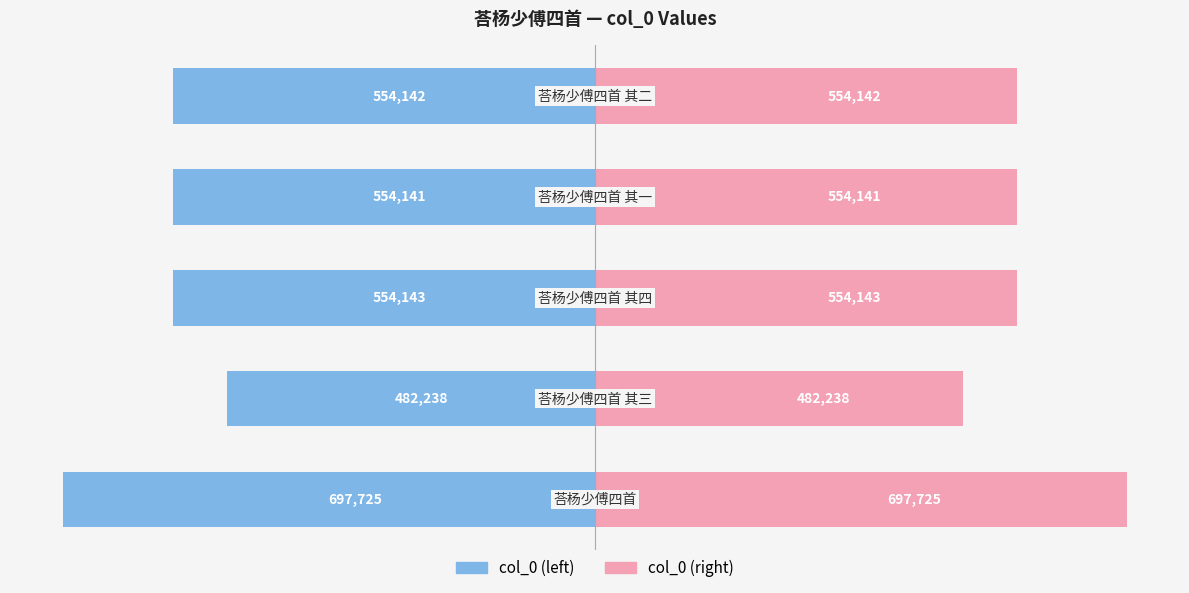

How many data points in col_0 (left) are less than -554142?

2